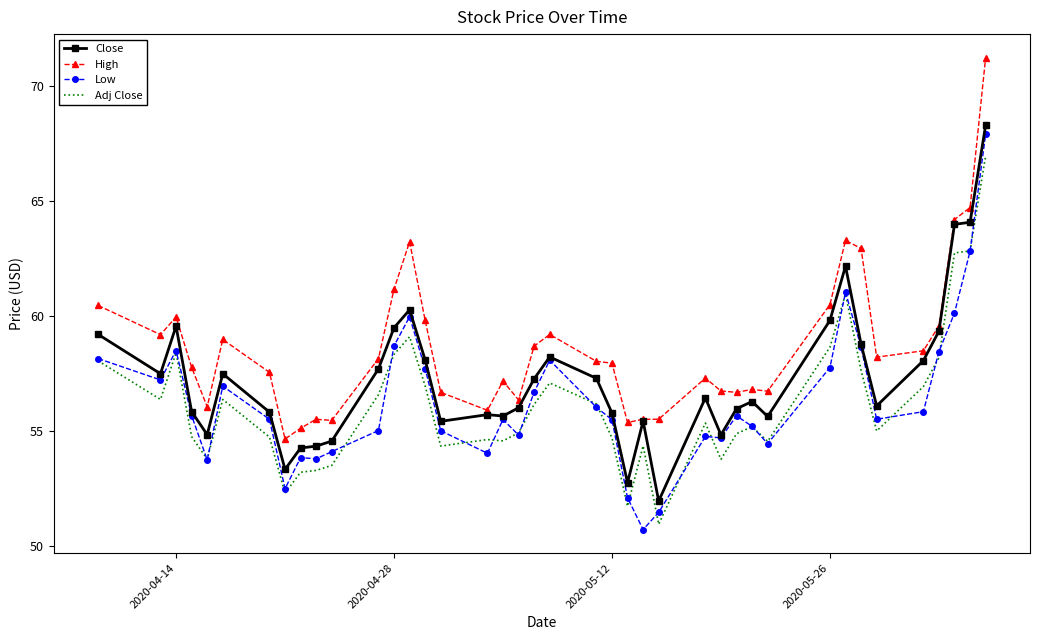

Which series has the largest total across all categories?

High